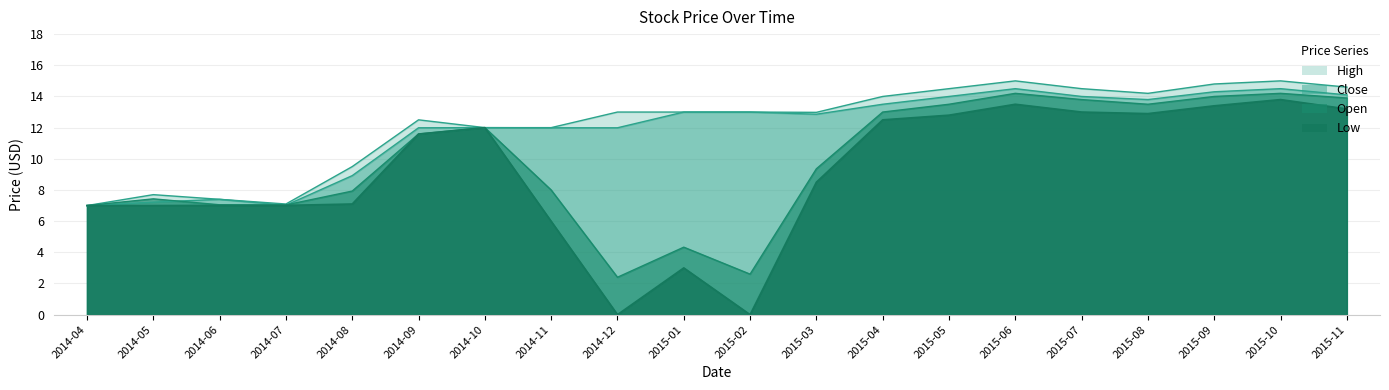

Reading right to left, extract all data points from this chart.

Open: 13.9	14.2	14.0	13.5	13.8	14.2	13.5	13.0	9.4	2.6	4.3	2.4	8.0	12.0	11.6	7.9	7.0	7.0	7.4	7.0
Low: 13.2	13.8	13.4	12.9	13.0	13.5	12.8	12.5	8.5	0.0	3.0	0.0	6.0	12.0	11.6	7.1	7.0	7.0	7.0	7.0
Close: 14.1	14.5	14.3	13.8	14.0	14.5	14.0	13.5	12.9	13.0	13.0	12.0	12.0	12.0	12.0	8.9	7.0	7.4	7.2	7.0
High: 14.6	15.0	14.8	14.2	14.5	15.0	14.5	14.0	13.0	13.0	13.0	13.0	12.0	12.0	12.5	9.5	7.1	7.4	7.7	7.0